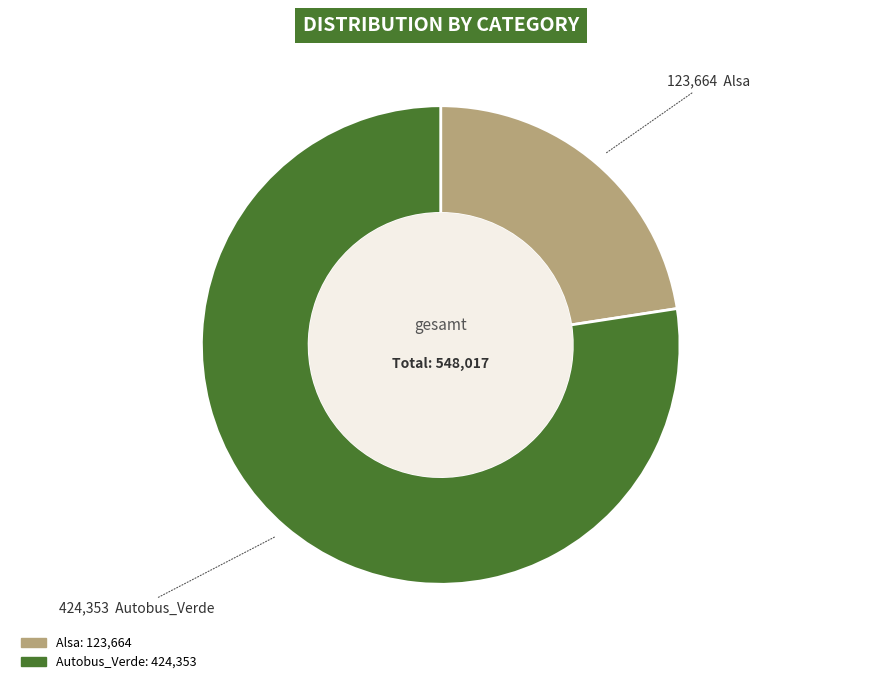

Is there any slice that represents more than half of the pie?

Yes